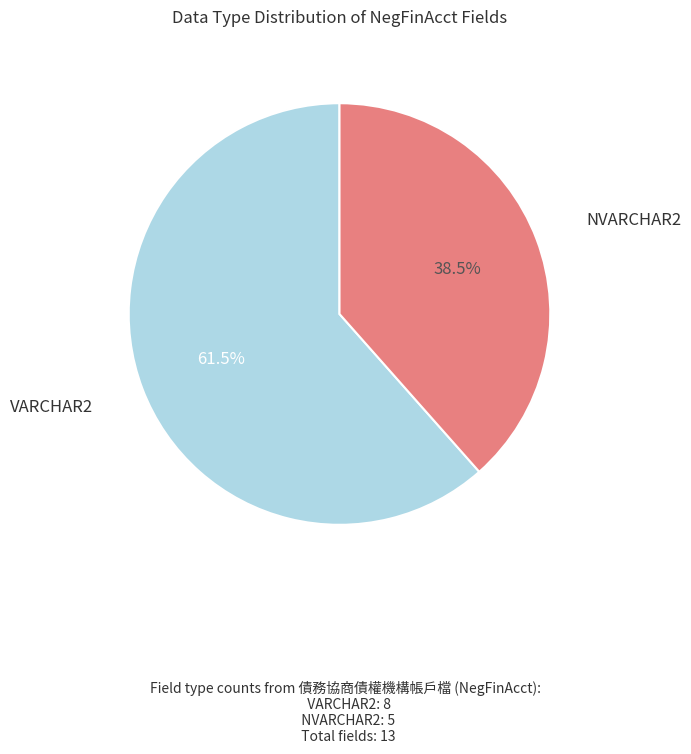

Approximately how many times larger is the value at NVARCHAR2 compared to VARCHAR2?

0.6